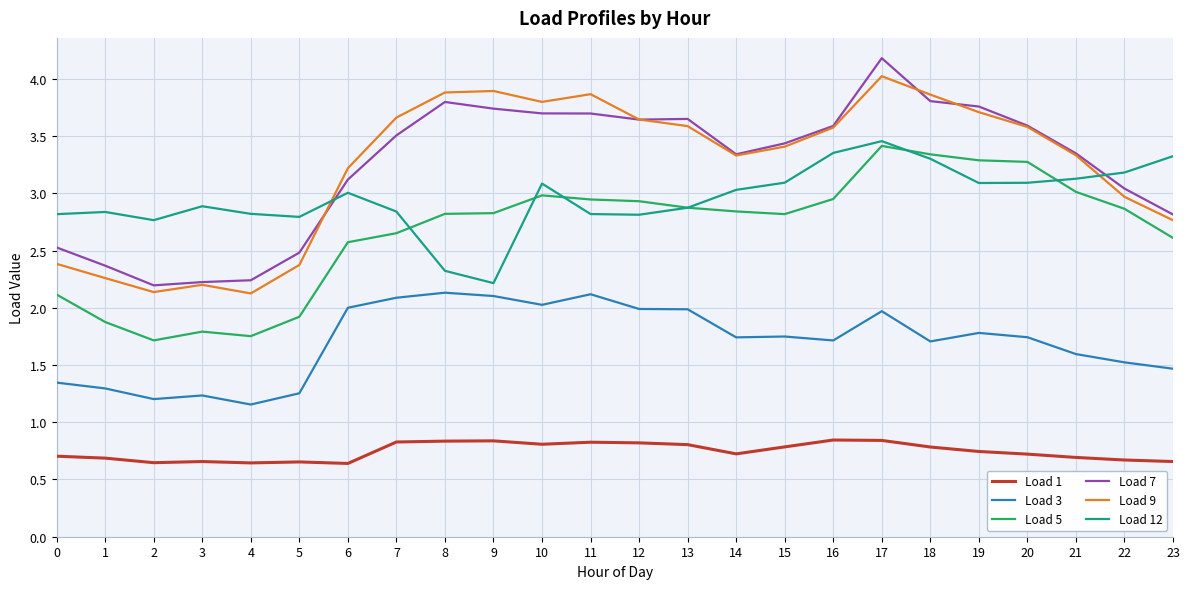

At which category is the sum across all series the highest?

17